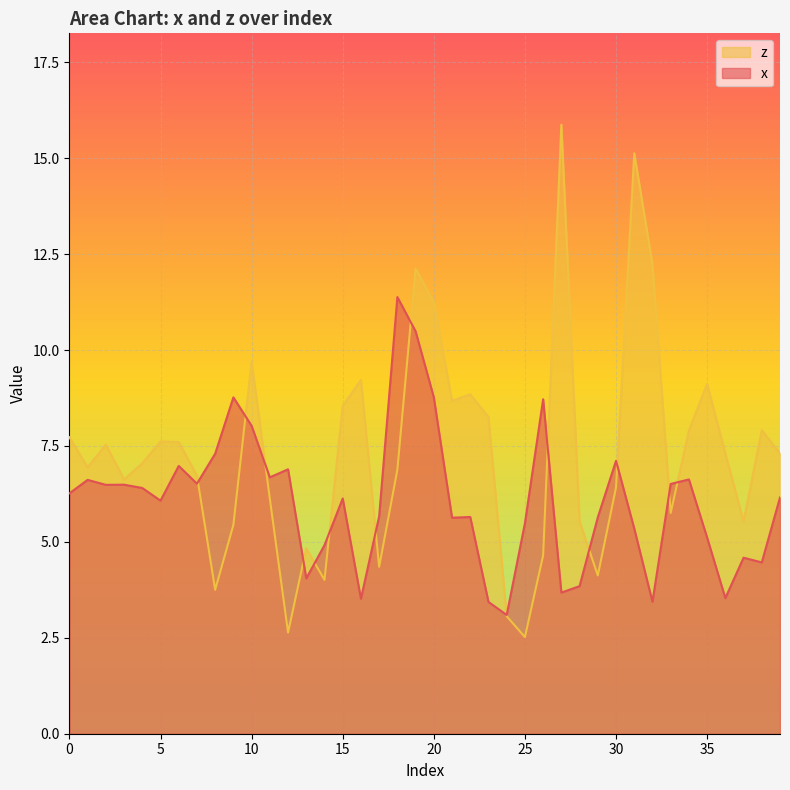

True or false: z and x intersect in this chart.

True